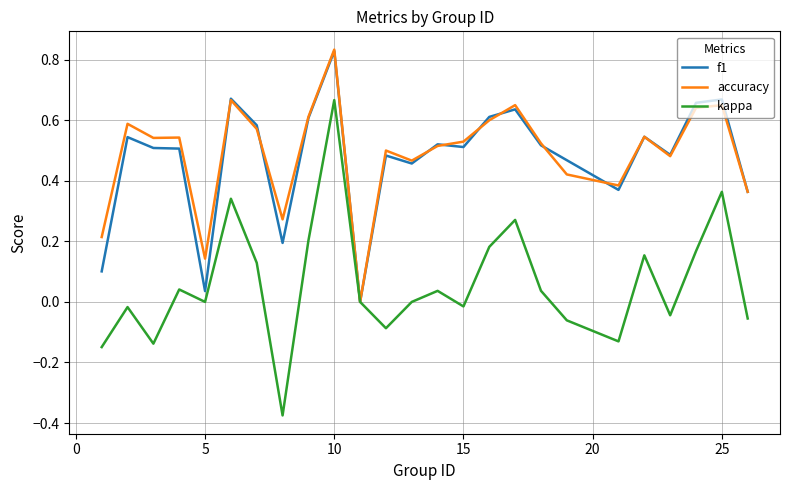

Which series has the largest range (max minus min)?

kappa